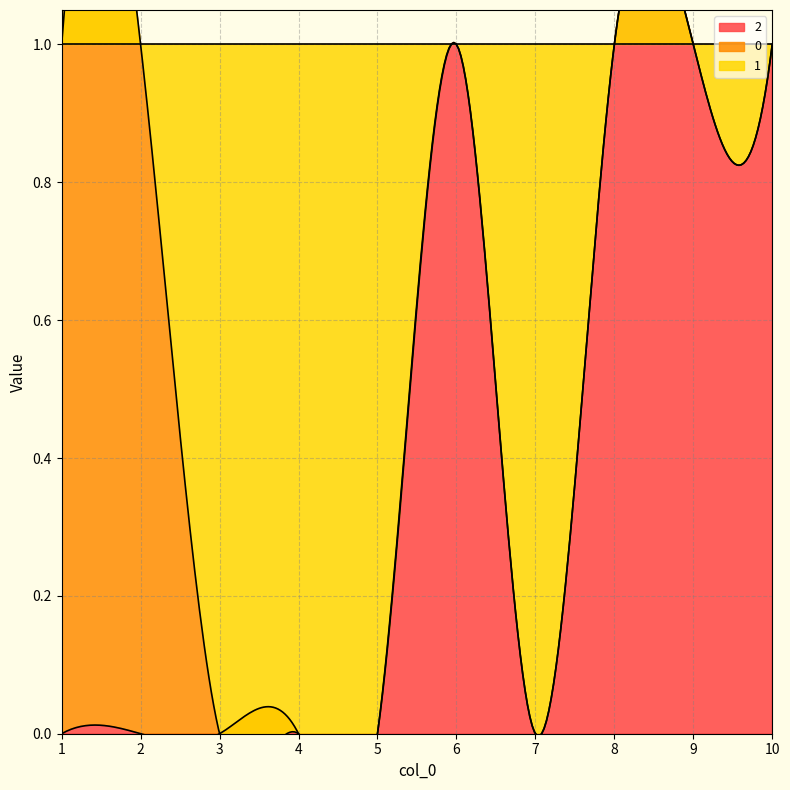

Reading right to left, list all the values displayed in this chart.

0: 10=0	9=0	8=0	7=0	6=0	5=0	4=0	3=0	2=1	1=1
1: 10=0	9=0	8=0	7=1	6=0	5=1	4=1	3=1	2=0	1=0
2: 10=1	9=1	8=1	7=0	6=1	5=0	4=0	3=0	2=0	1=0